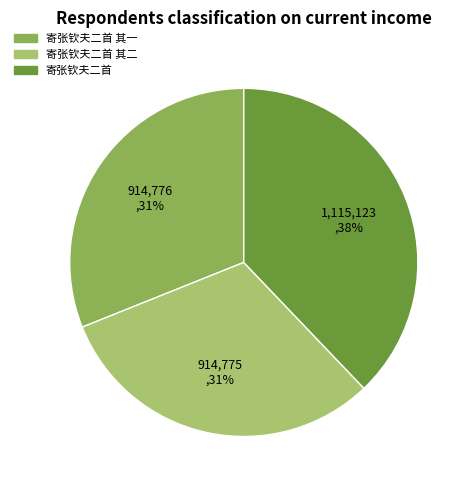

To the nearest percent, what is the difference between the 寄张钦夫二首 其二 and 寄张钦夫二首 slice percentages?

7%